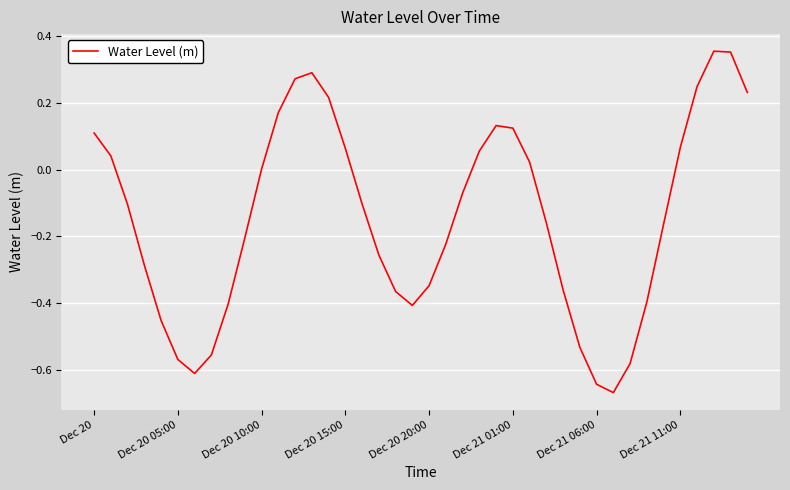

What is the difference between the maximum and minimum values?

1.0